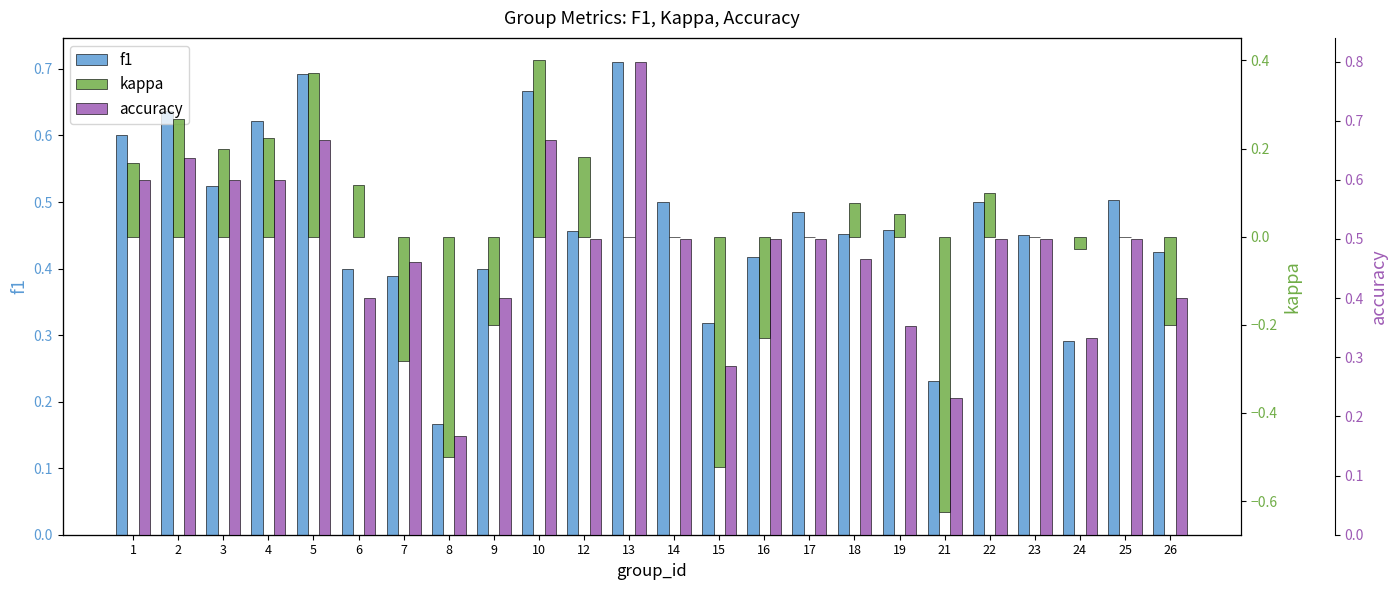

At how many categories does at least one series exceed 0?

24